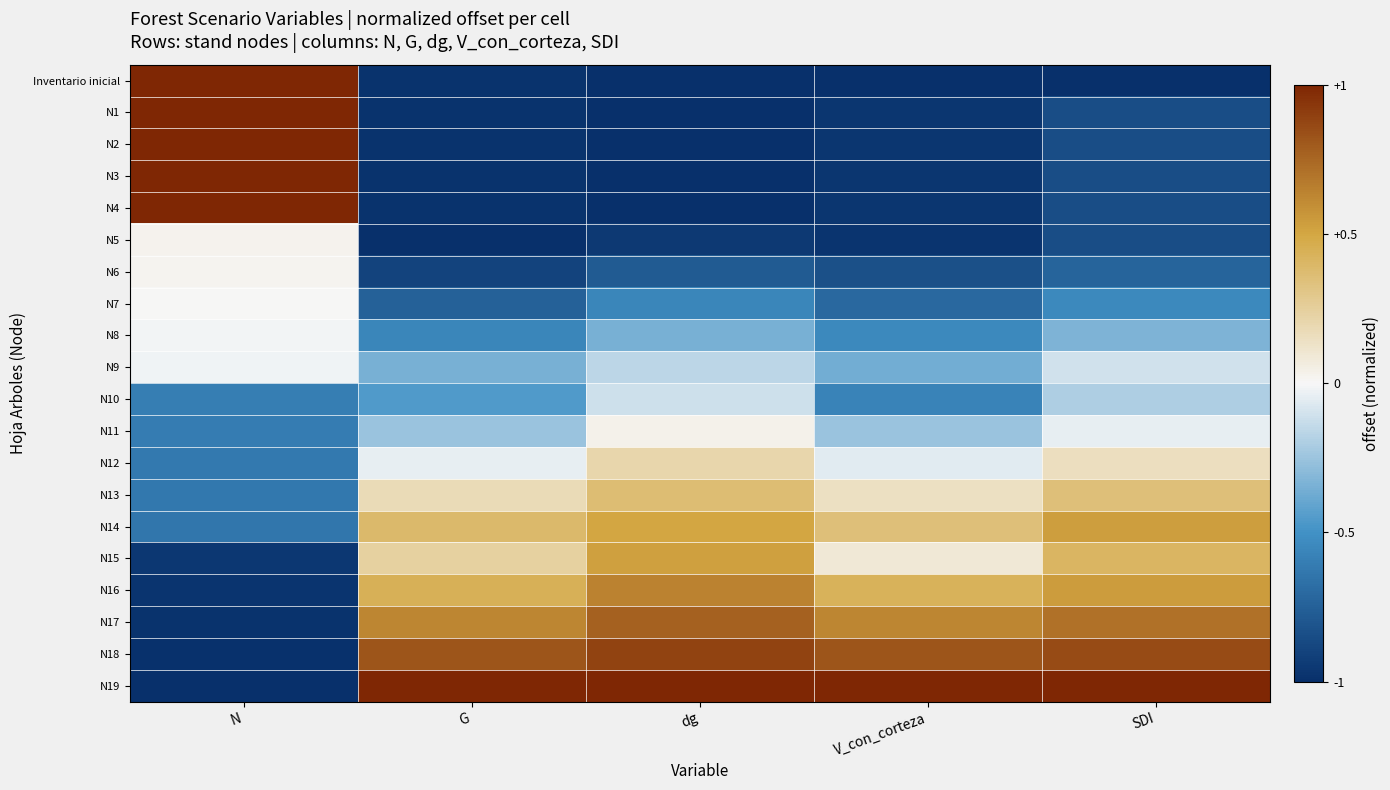

Which has a higher value, dg or N?

N